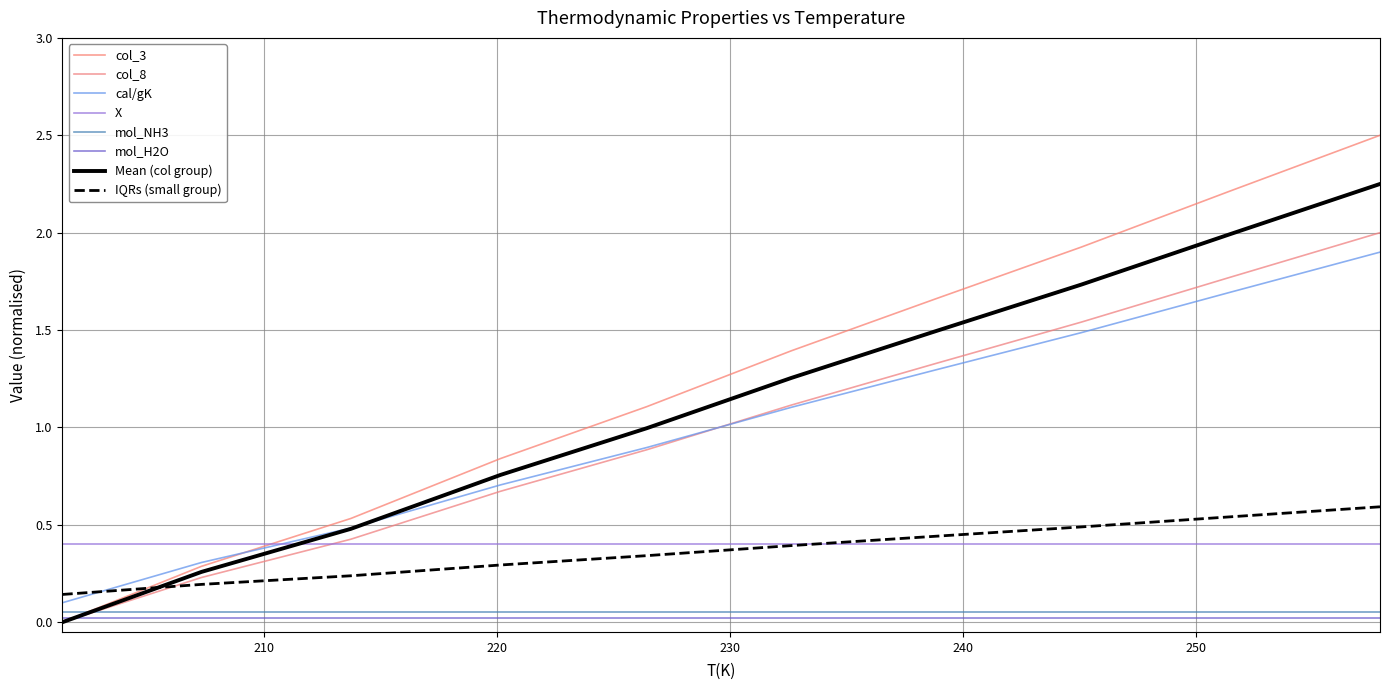

What is the difference between the second highest and second lowest values in the col_3 series?

1.9